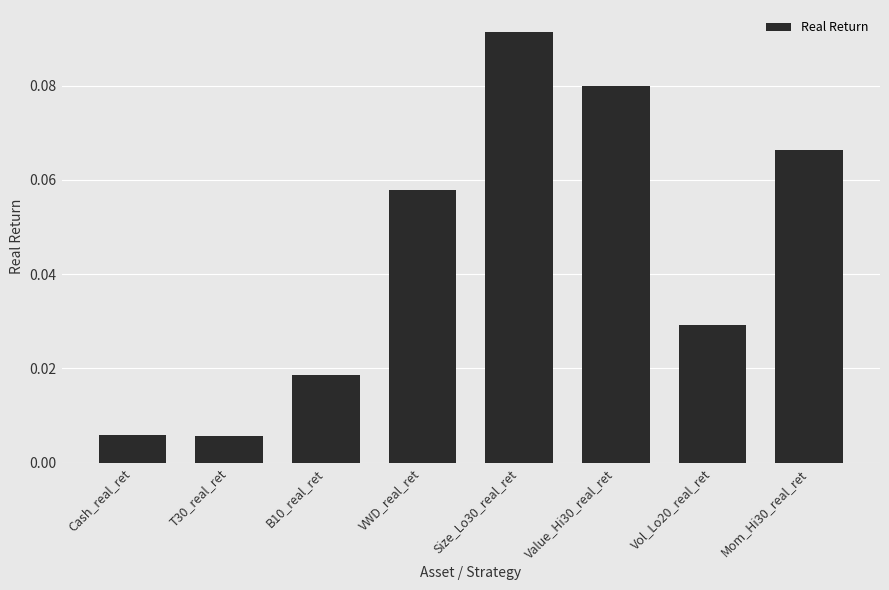

True or false: the data shows 0.0 at Value_Hi30_real_ret.

False